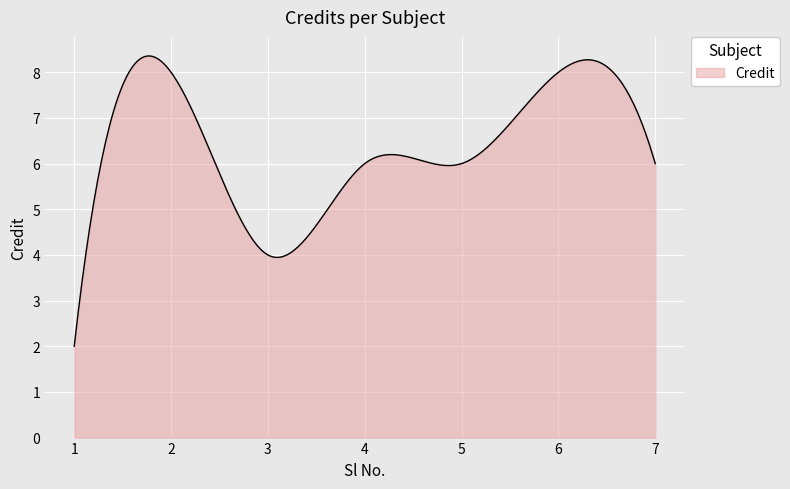

What is the maximum value shown in the chart?

8.4